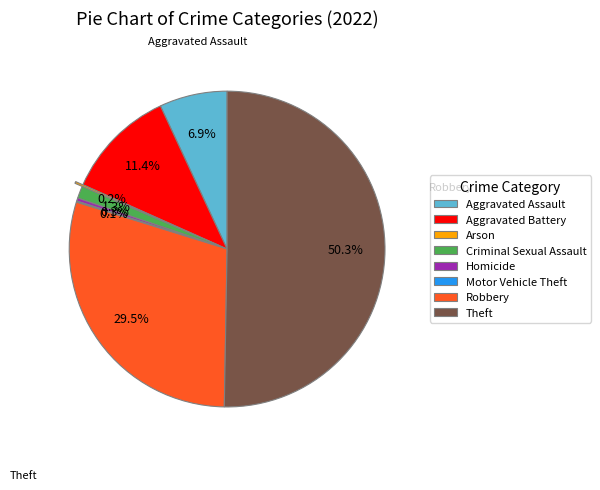

What is the majority slice?

Theft